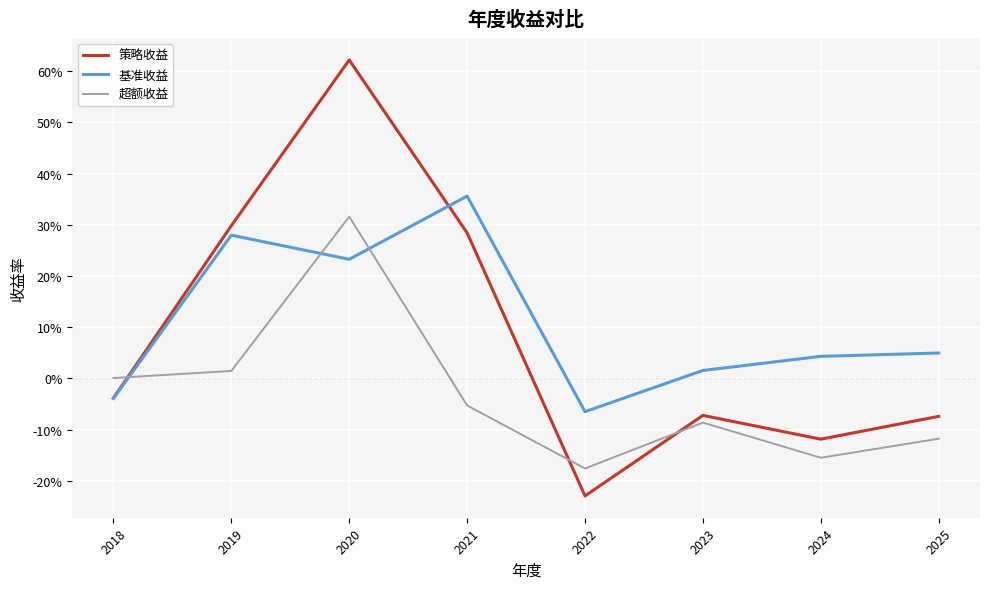

Reading left to right, extract all data points from this chart.

策略收益: -0.0	0.3	0.6	0.3	-0.2	-0.1	-0.1	-0.1
基准收益: -0.0	0.3	0.2	0.4	-0.1	0.0	0.0	0.0
超额收益: 0.0	0.0	0.3	-0.1	-0.2	-0.1	-0.2	-0.1